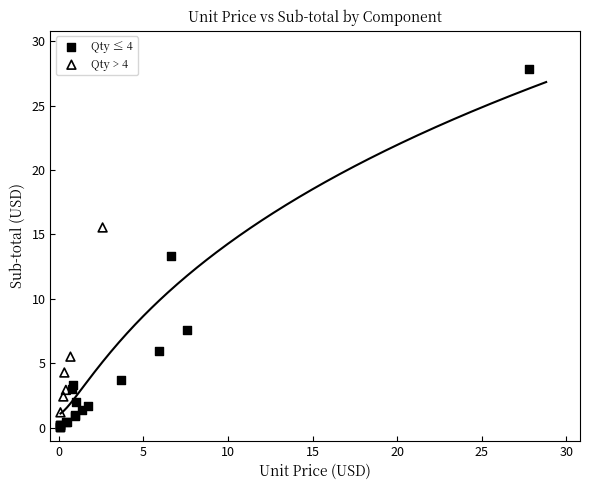

Which series has the largest Y range (max minus min)?

Qty ≤ 4